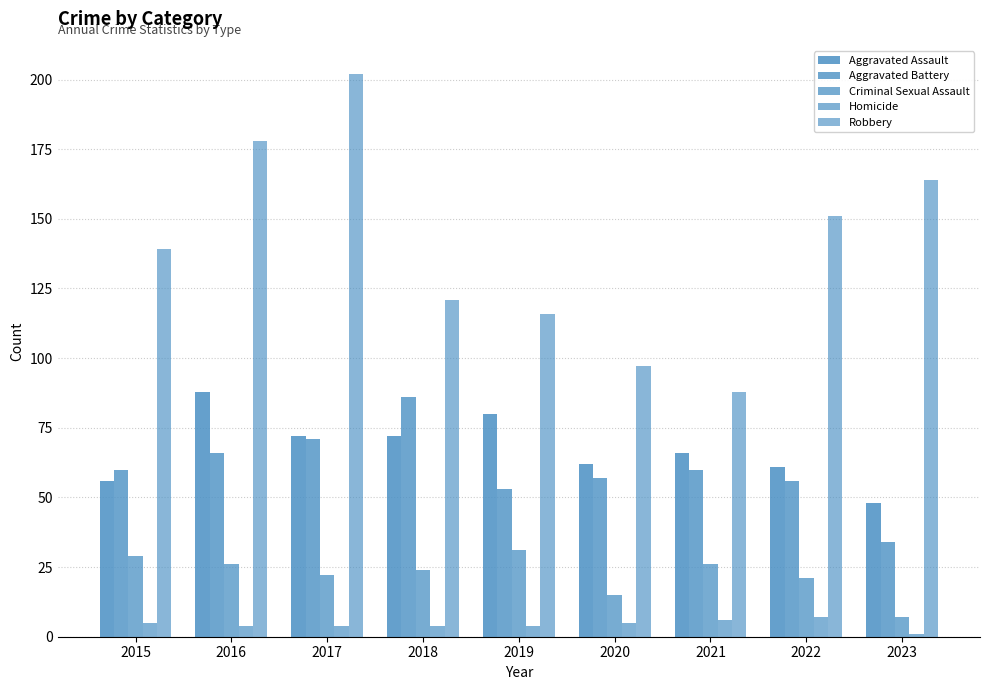

How many bars are there in total?

45